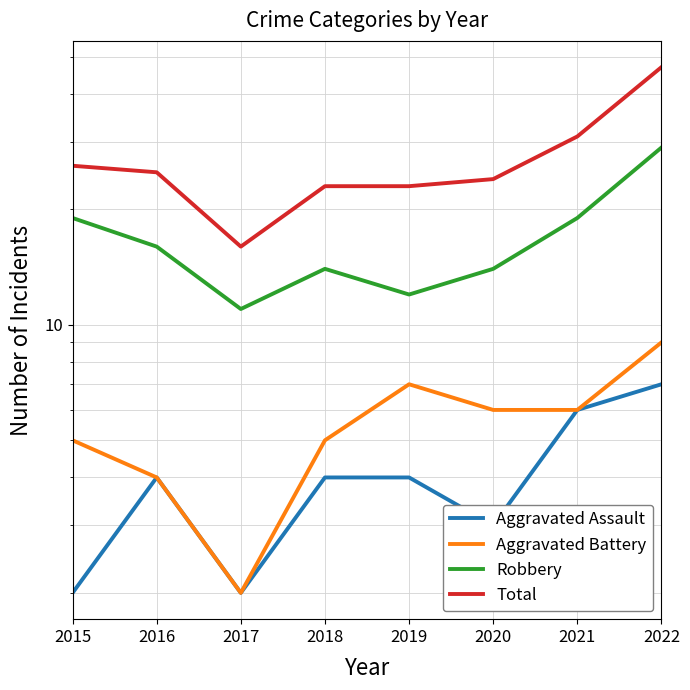

At which category does Aggravated Assault reach its first local peak?

2016